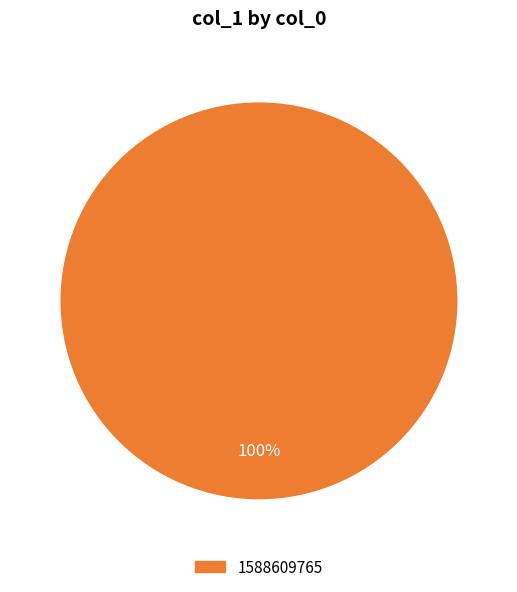

Is there a majority slice in this chart?

Yes